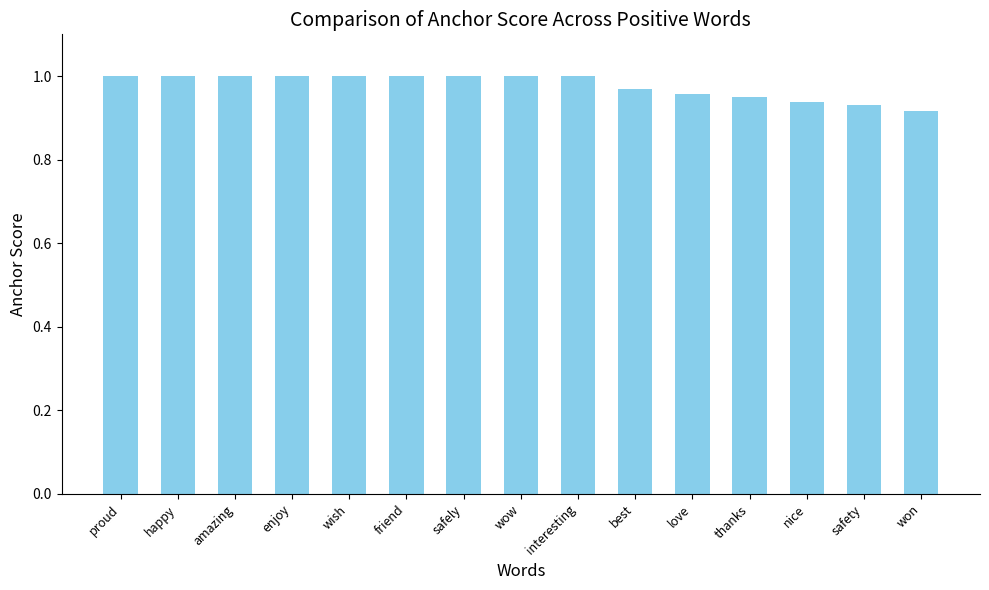

What is the label of the 2nd bar from the left?

happy